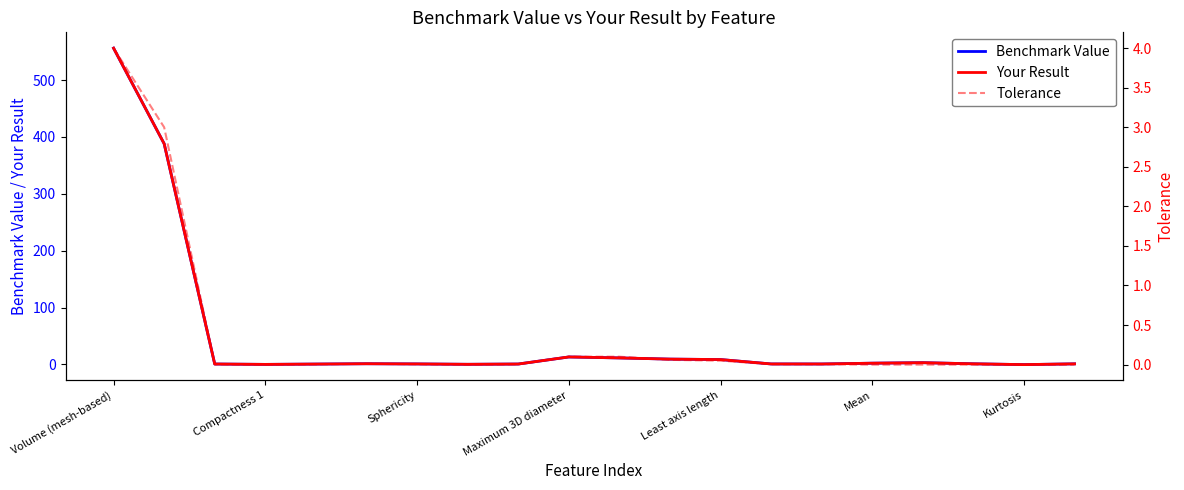

Which series changed the most between 10 and 14?

Benchmark Value